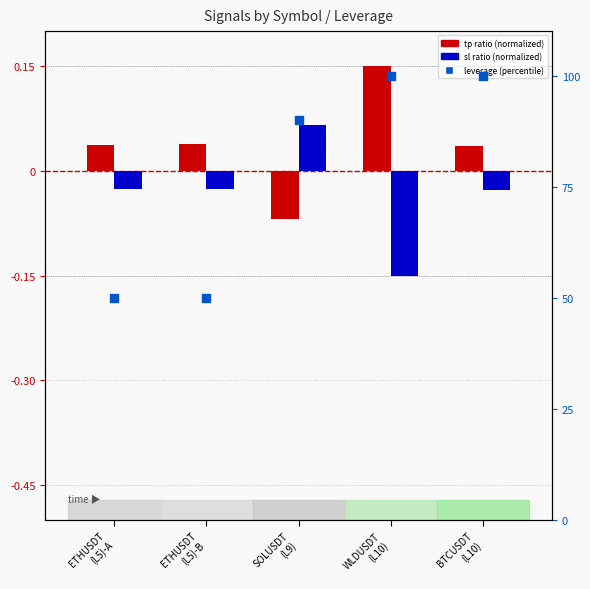

Which series has the largest total across all categories?

leverage (percentile)